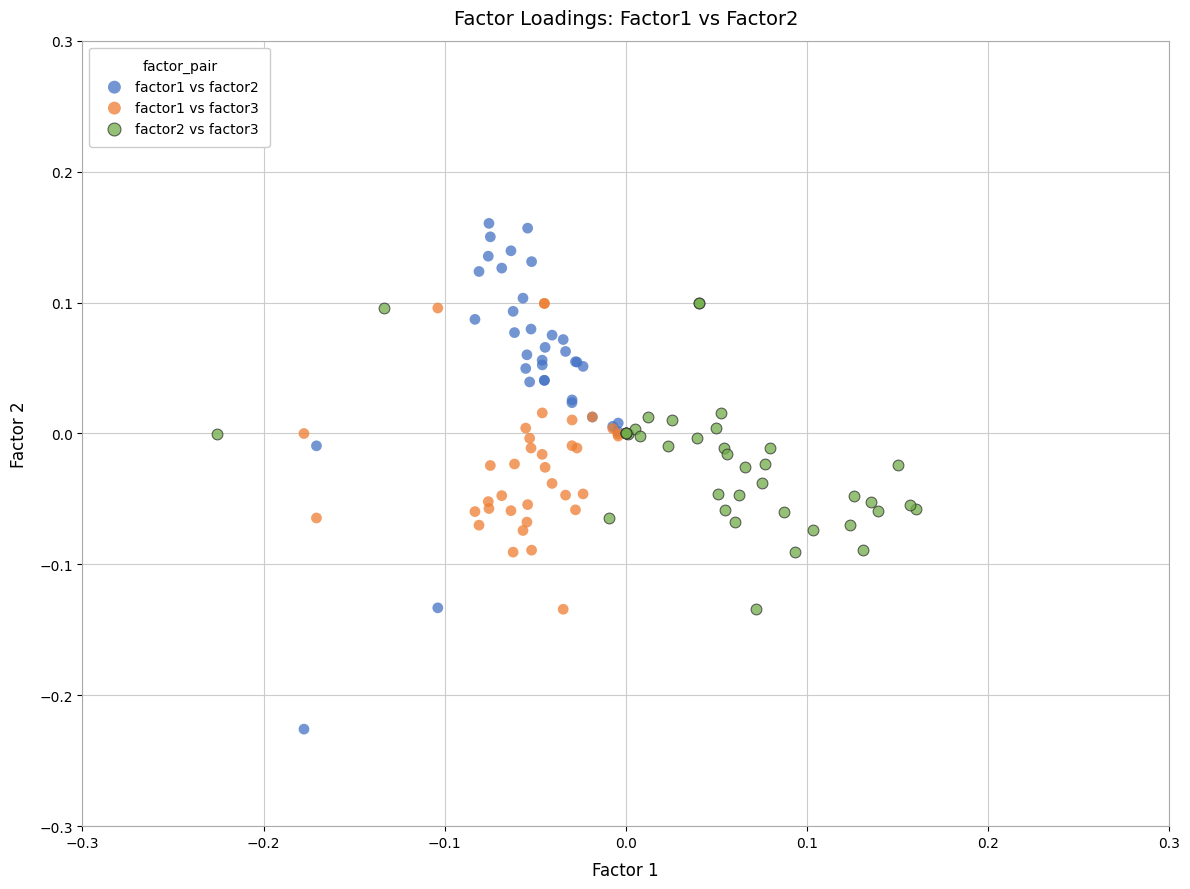

Which series contains the highest Y value?

factor1 vs factor2